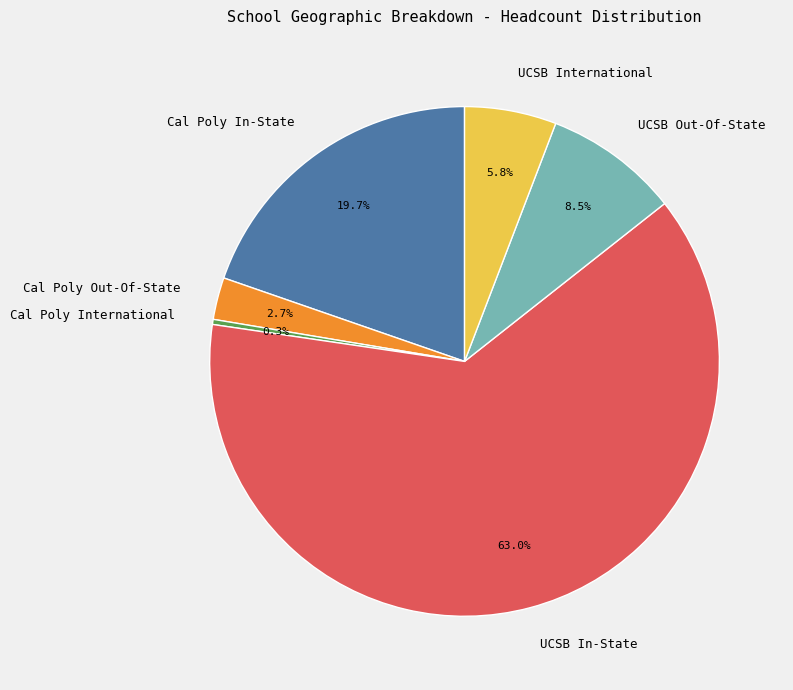

How many slices are in this pie chart?

6